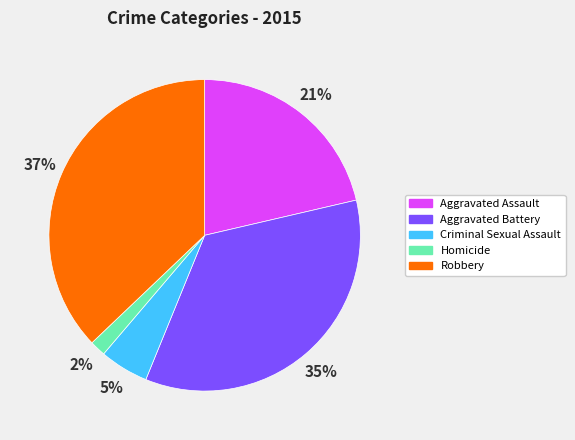

To the nearest percent, what is the difference between the largest and smallest slice percentages?

35%